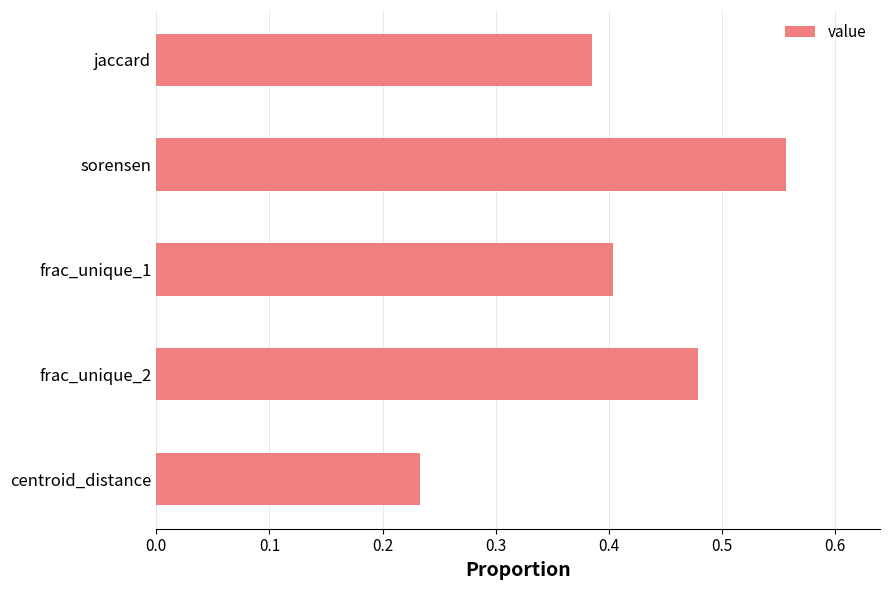

What is the sum of all values?

2.1